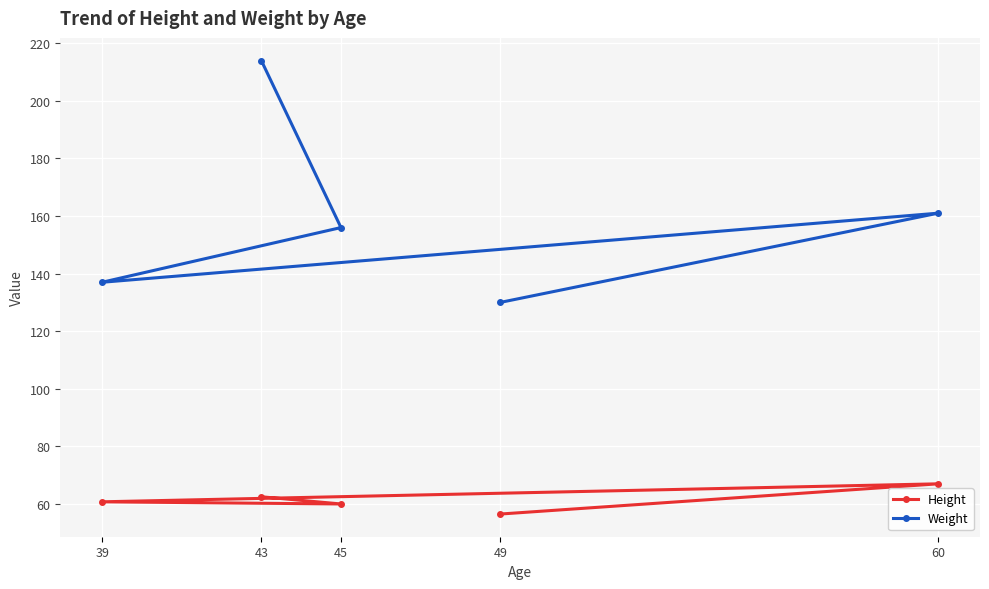

True or false: Weight has more than 0 points higher than both neighbors.

True